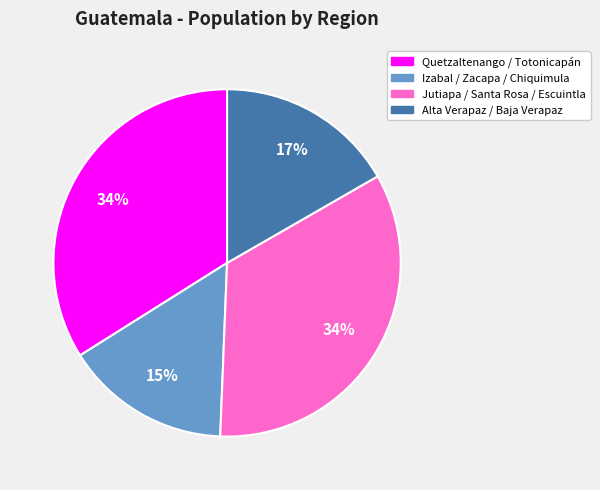

Which category has the smallest portion of the pie?

Izabal / Zacapa / Chiquimula